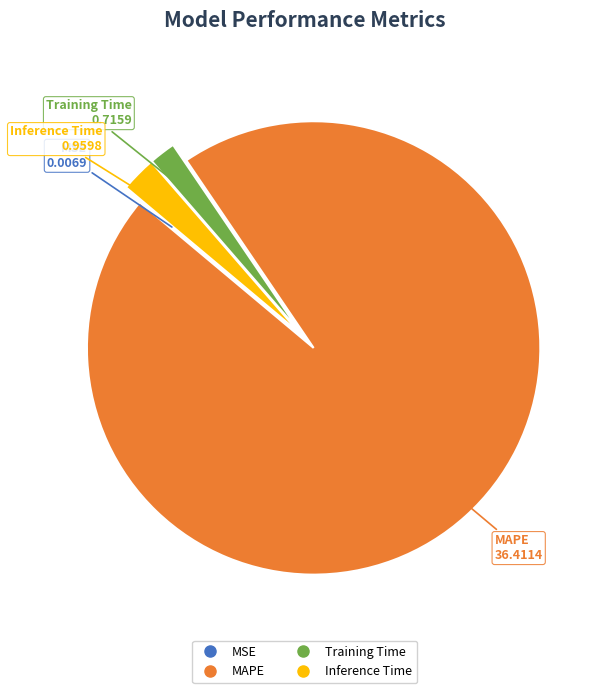

True or false: MAPE accounts for 96% of the total.

True